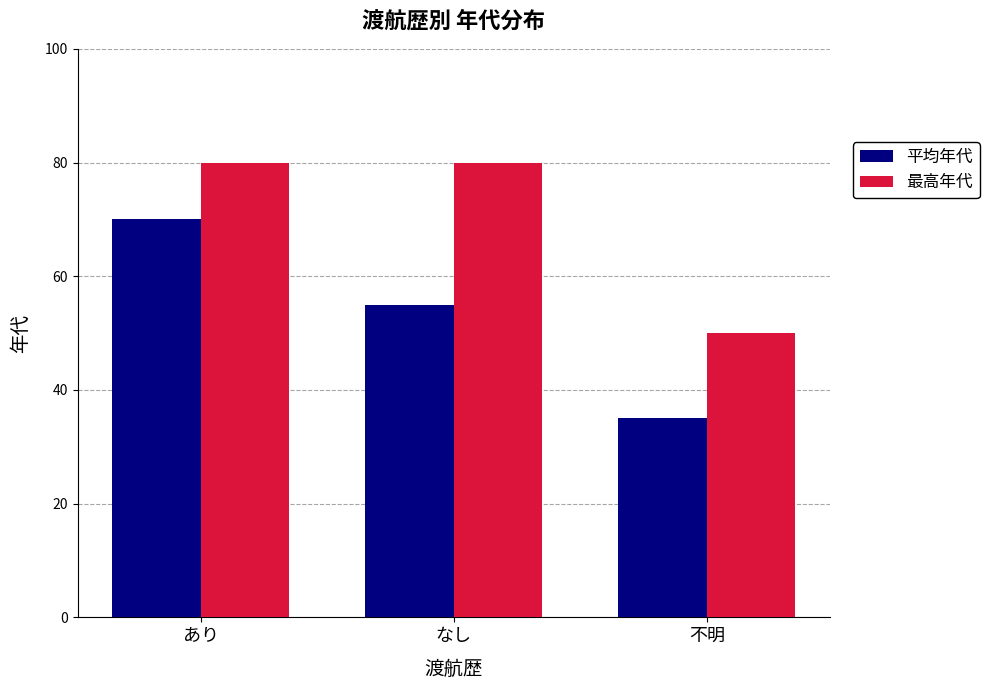

The 最高年代 series shows 80 at あり. True or false?

True